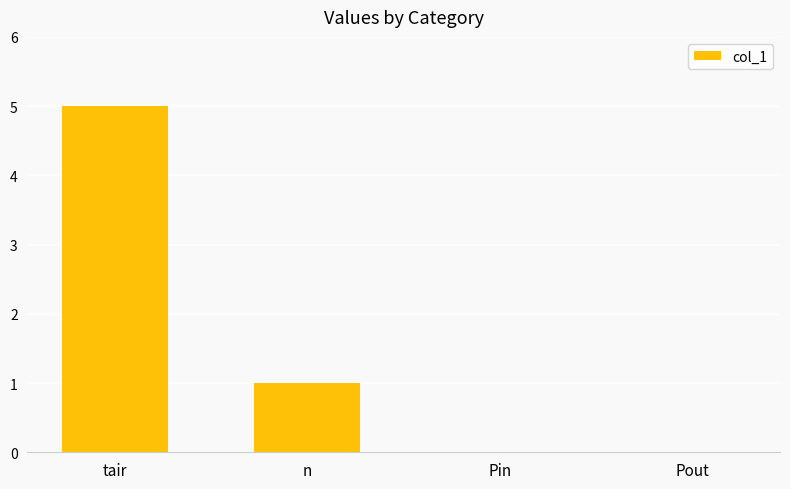

What is the sum of the values at n and tair?

6